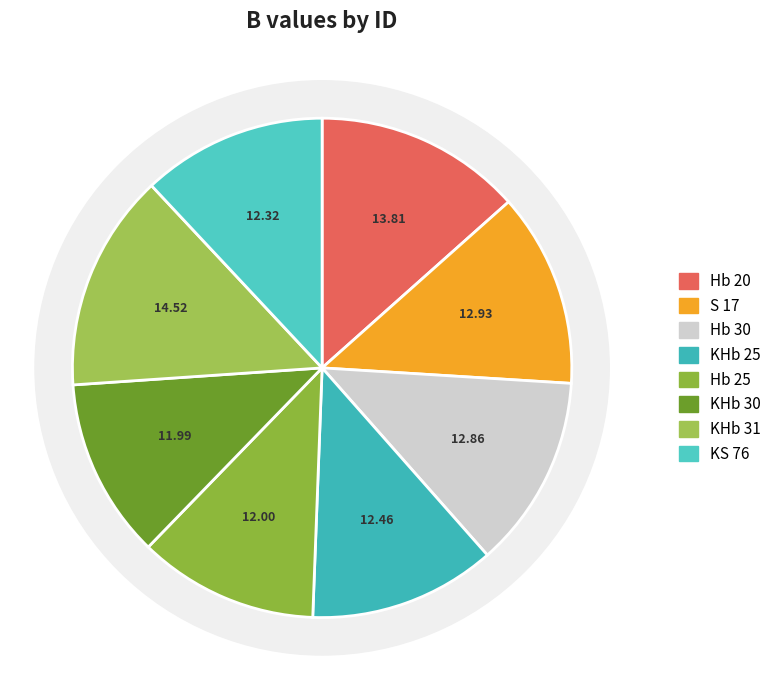

Is KHb 30 the majority of the pie?

No